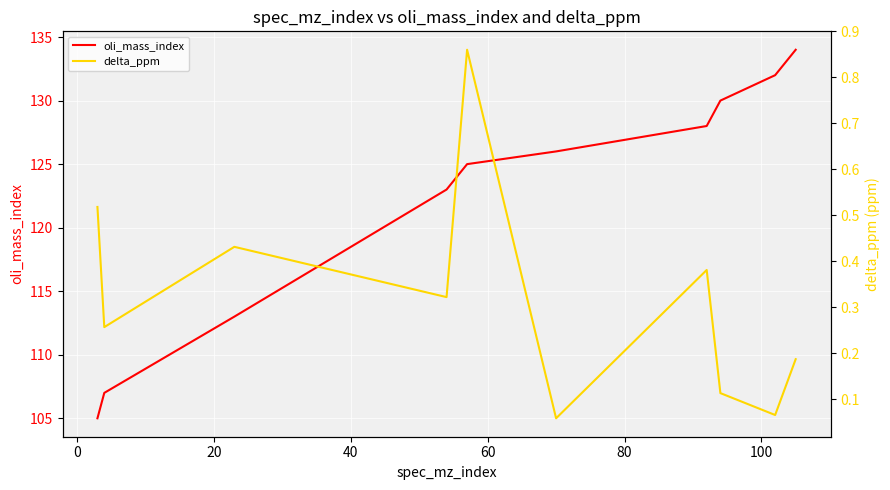

How many data points in oli_mass_index are less than 126?

5